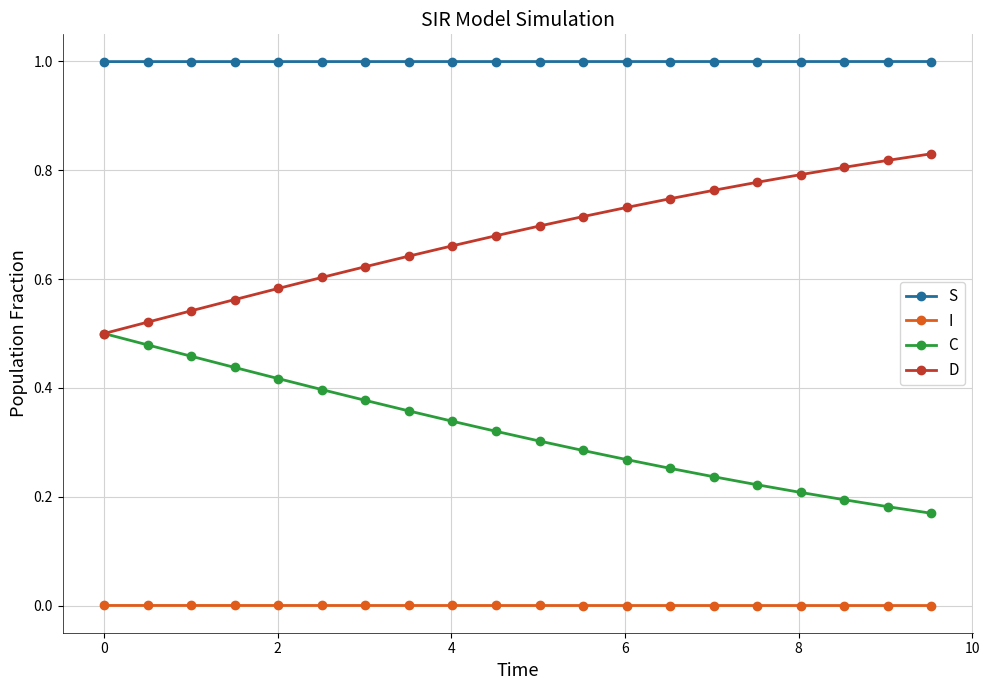

Is this an area chart (filled region under the line)?

No